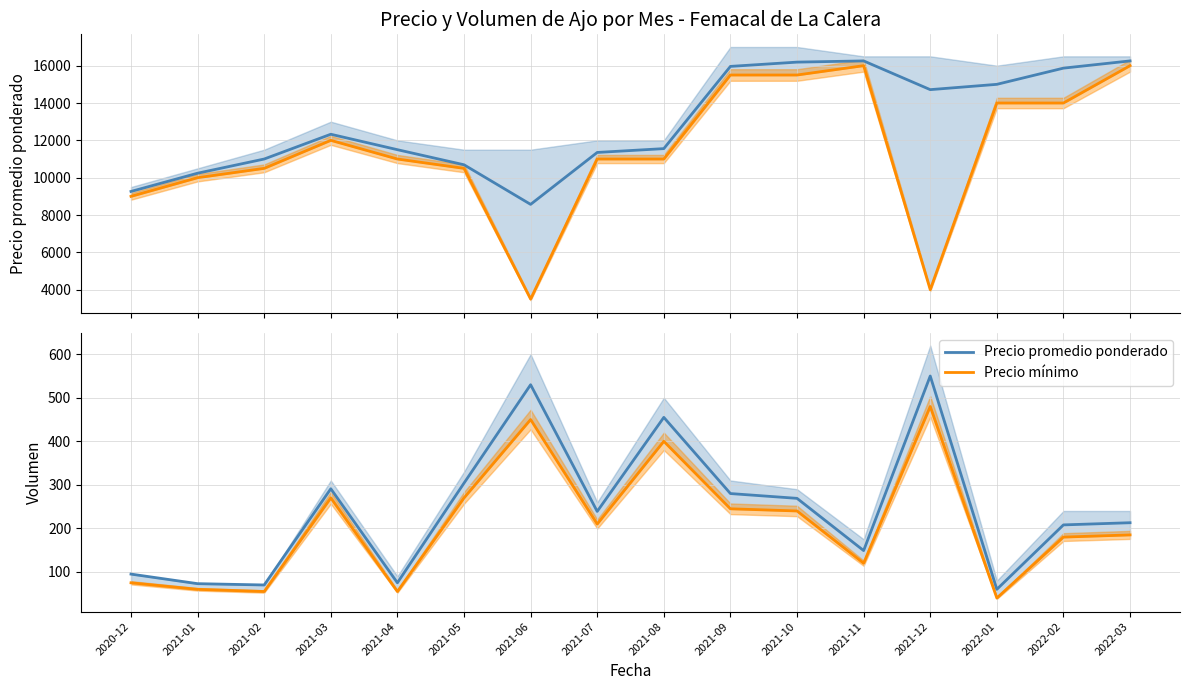

What is the minimum value shown in the chart?

40